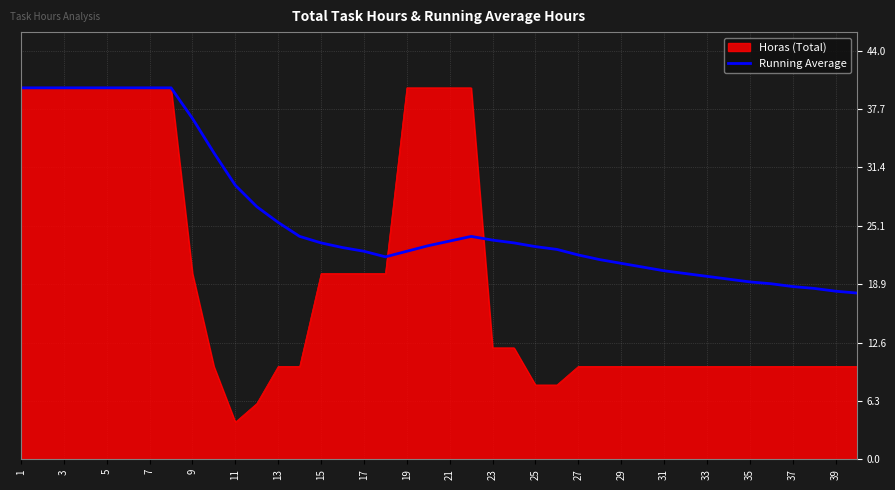

Which series has the widest spread of values?

Horas (Total)